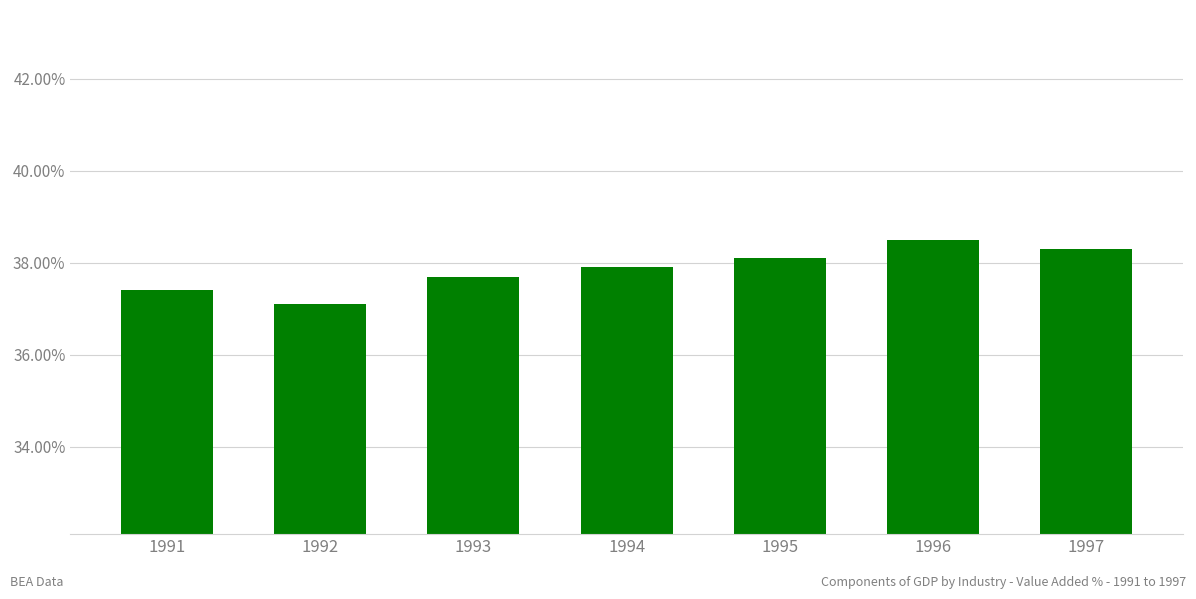

Are the bars horizontal?

No